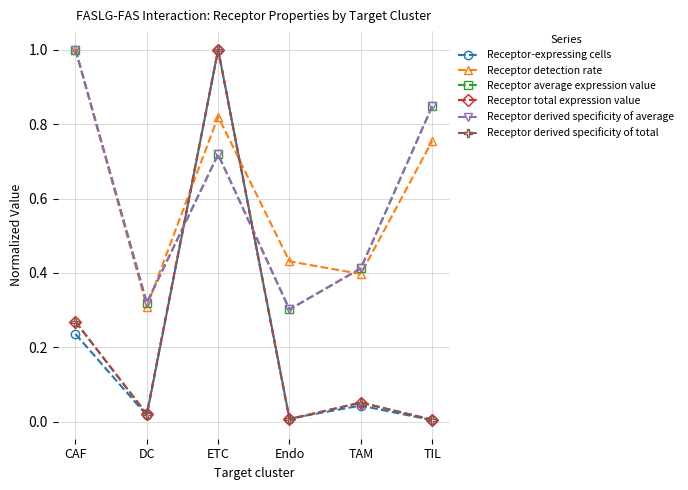

What position from the right is TIL?

1